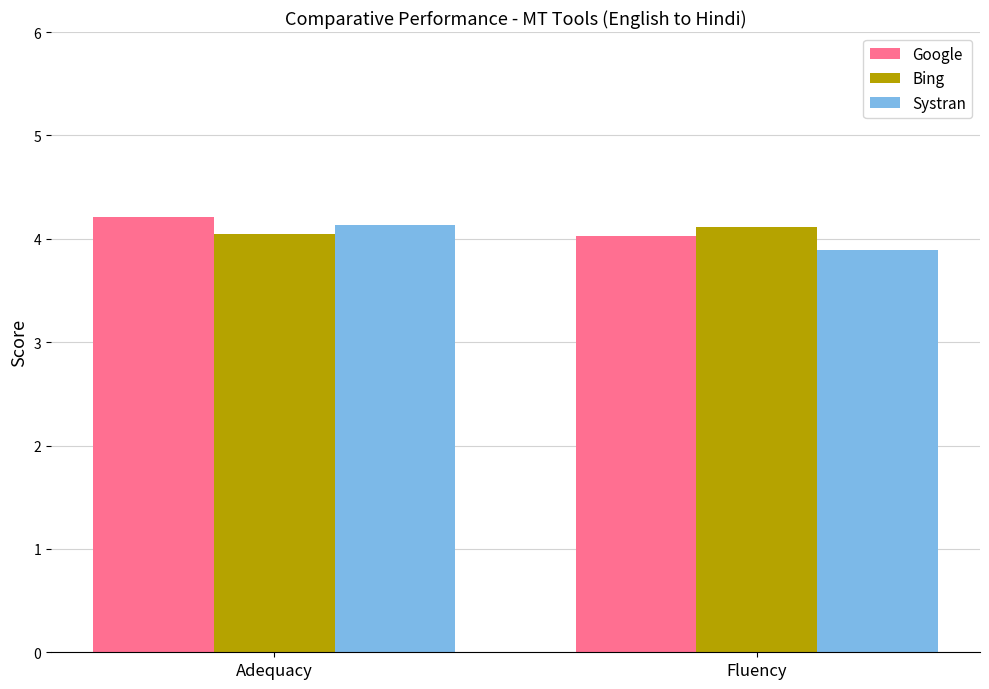

Which category has the lowest value in the Systran series?

Fluency